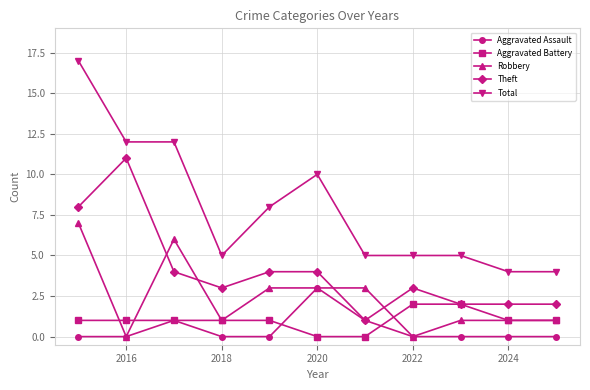

Which series has the largest total across all categories?

Total